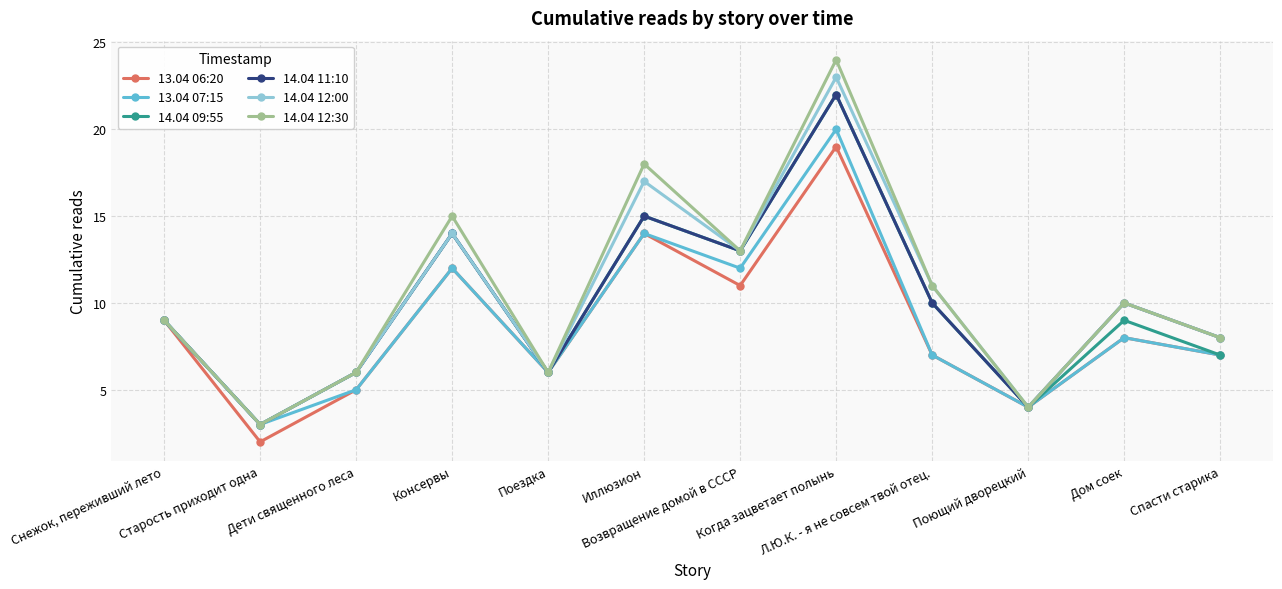

Is the value of 14.04 12:00 at Консервы greater than the value of 14.04 12:30 at Дом соек?

Yes